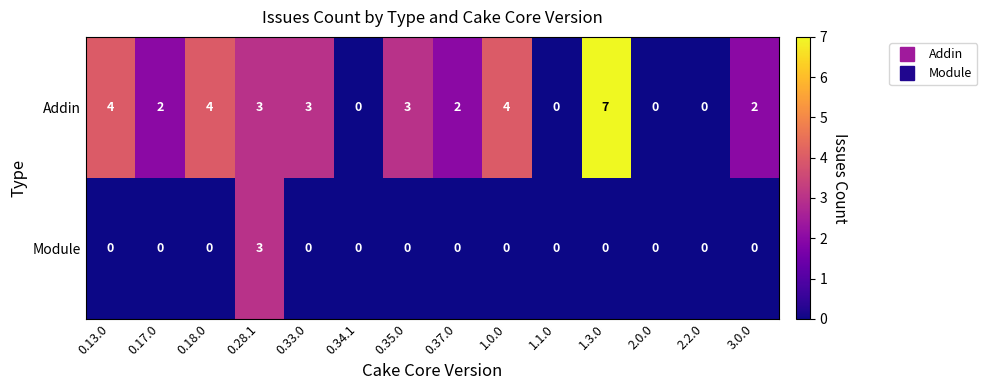

What is the difference between the Module values at 0.13.0 and 0.28.1?

3